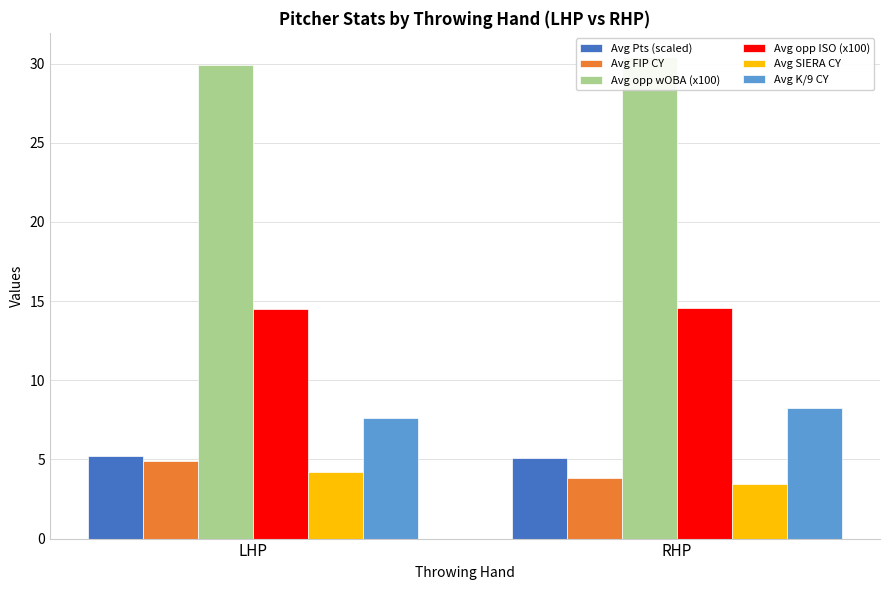

What is the label of the 1st bar from the right?

RHP